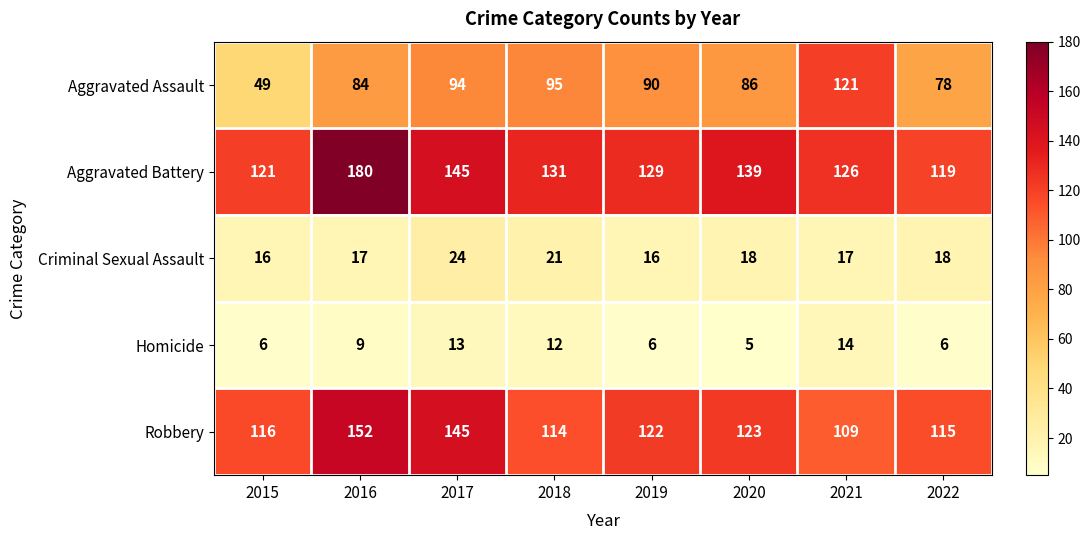

How many distinct data groups are displayed?

5